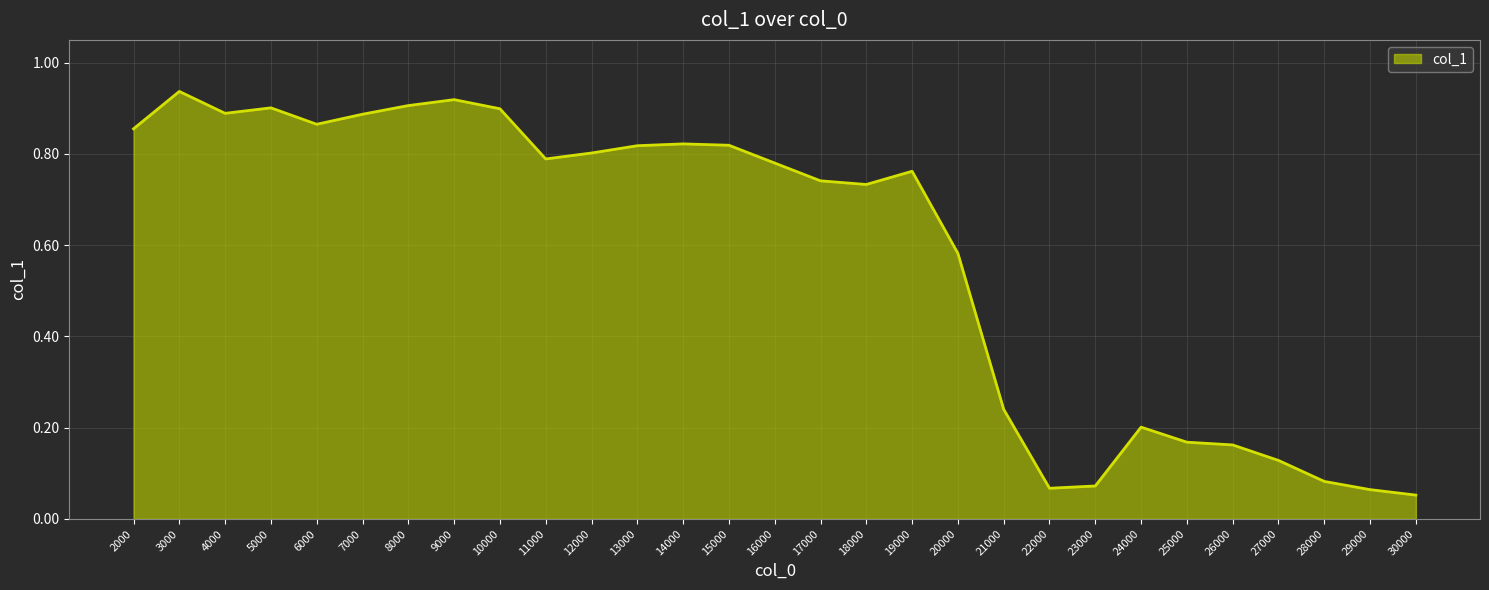

What is the sum of all values?

16.9